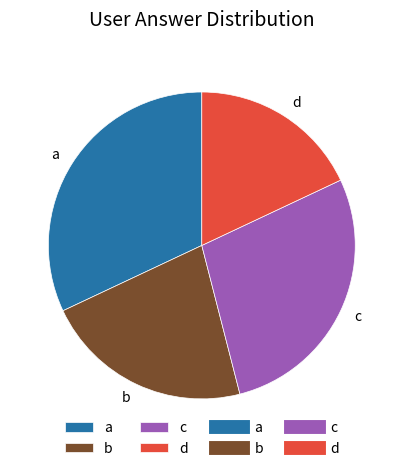

Which has a higher value, c or d?

c